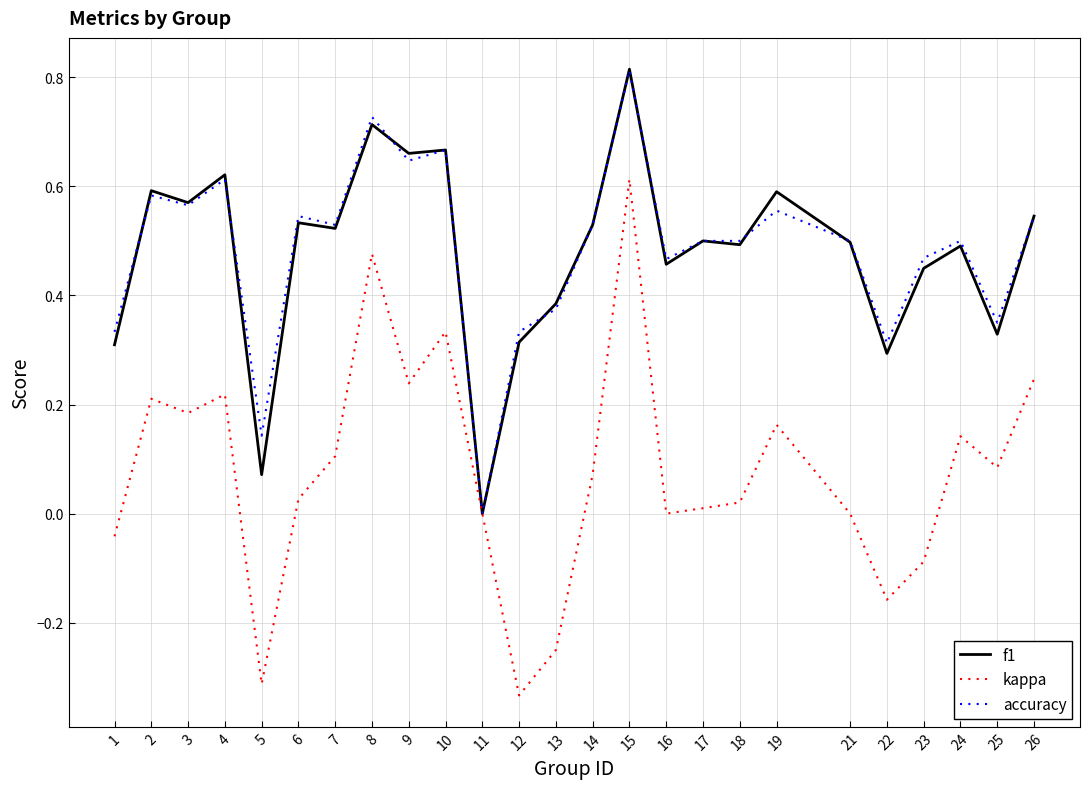

The f1 series shows 0.2 at 2. True or false?

False